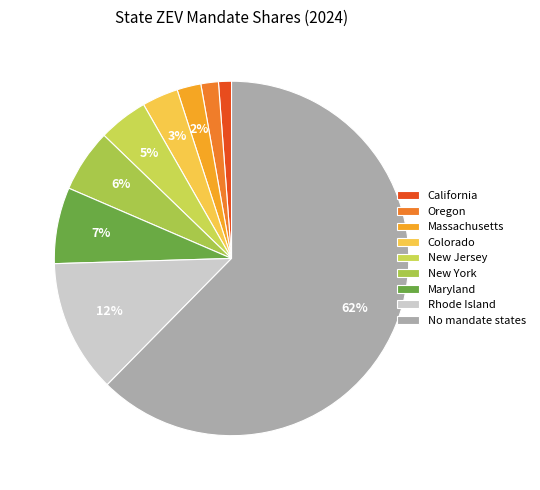

Is there any slice that represents more than half of the pie?

Yes